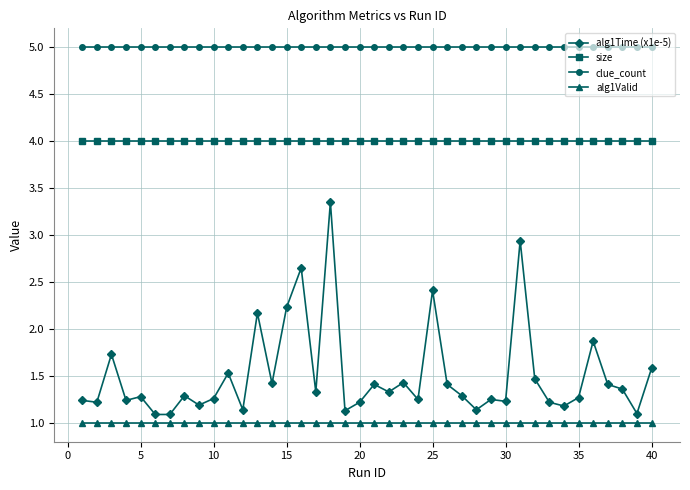

What is the smallest value displayed?

1.0